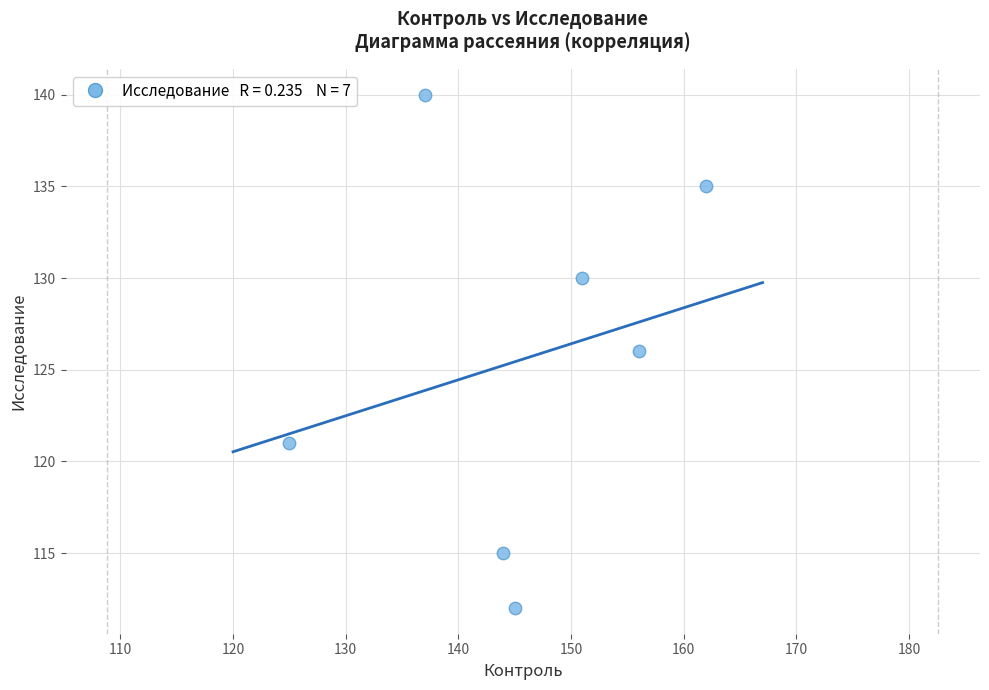

What is the range of Y values (max minus min)?

28